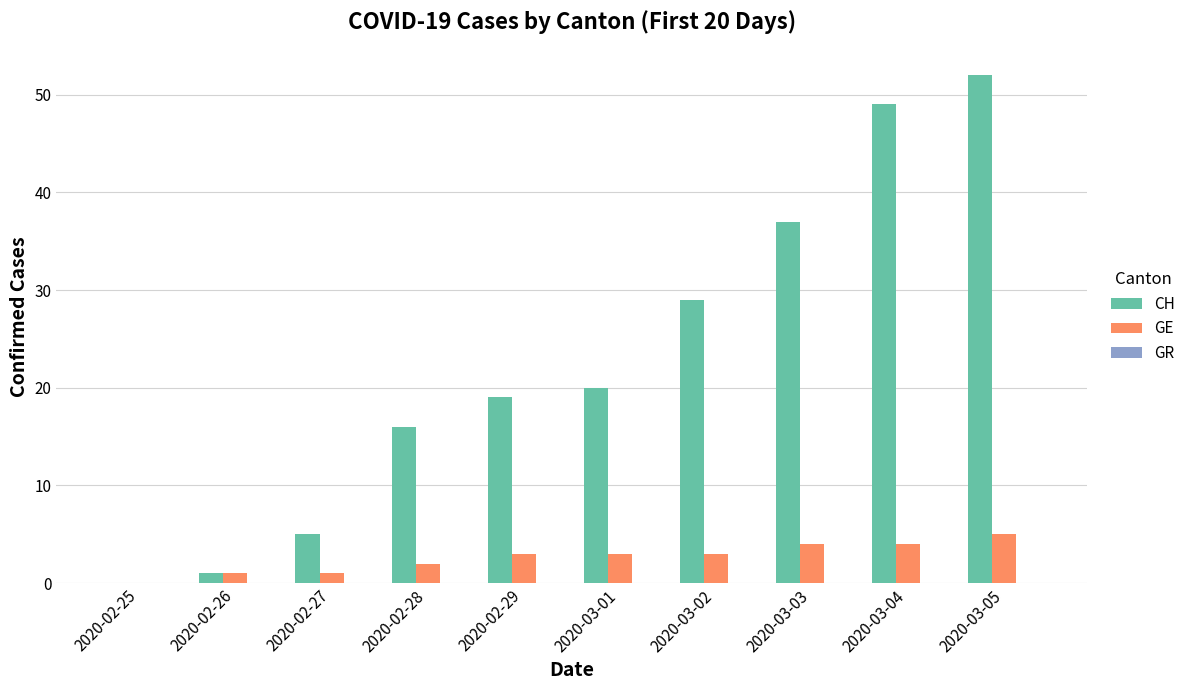

The GE series shows 5 at 2020-03-05. True or false?

True